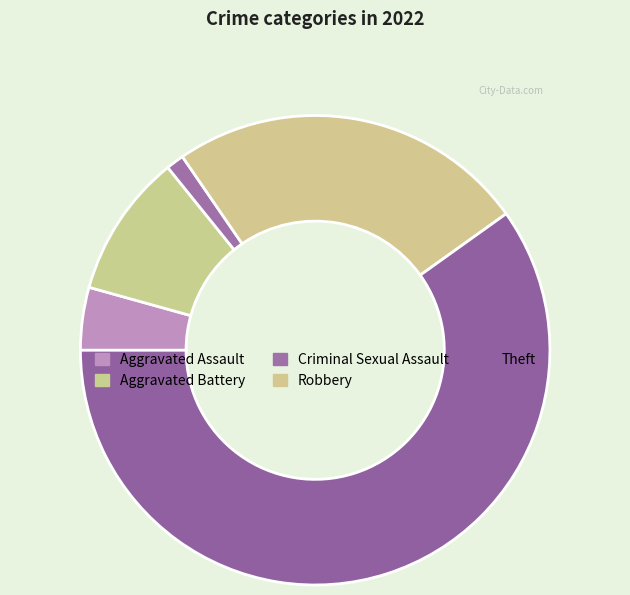

Which category has the biggest portion of the pie?

Theft